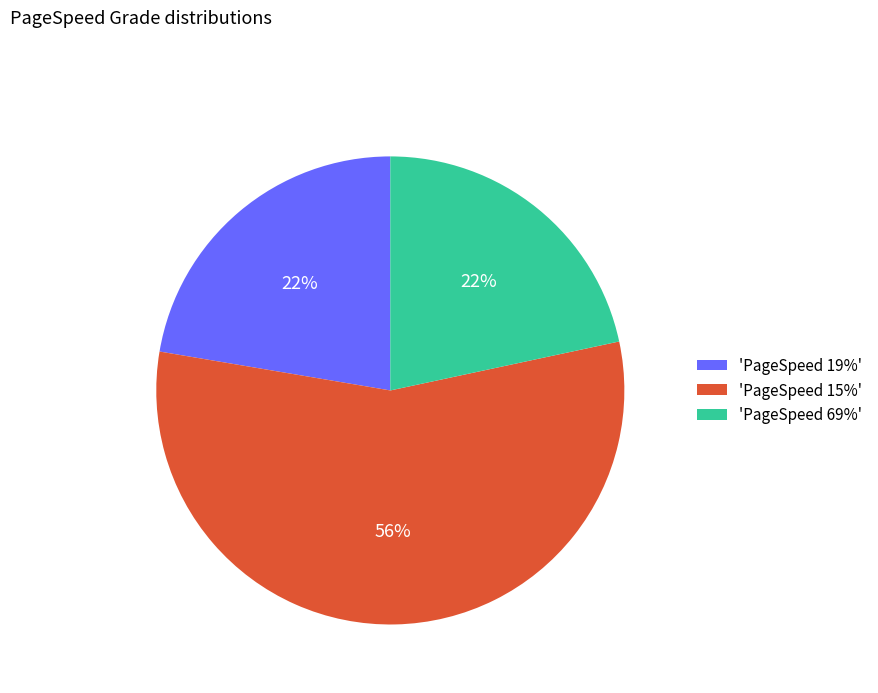

Which slice is the largest?

'PageSpeed 15%'